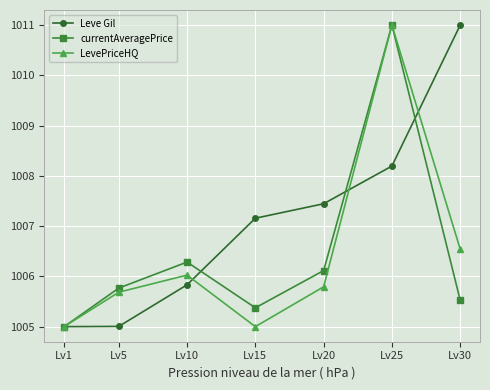

What is the total value across all series at Lv30?

3023.1